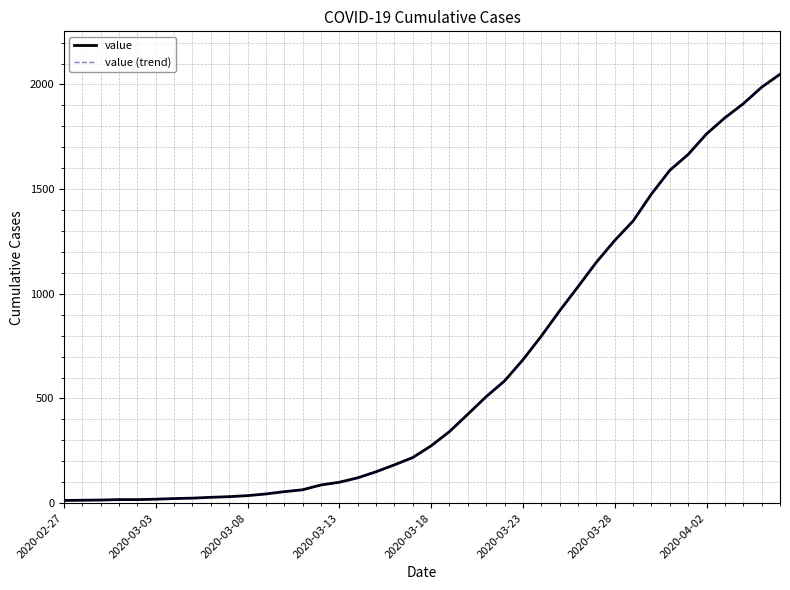

Does the chart have visible grid lines?

Yes